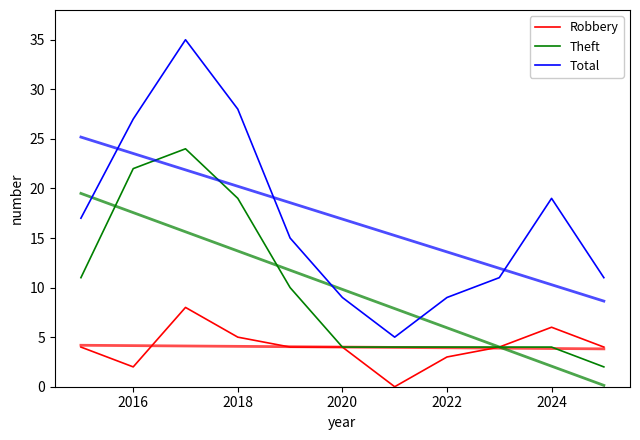

List the series in order of their peak value, highest first.

Total, Theft, Robbery